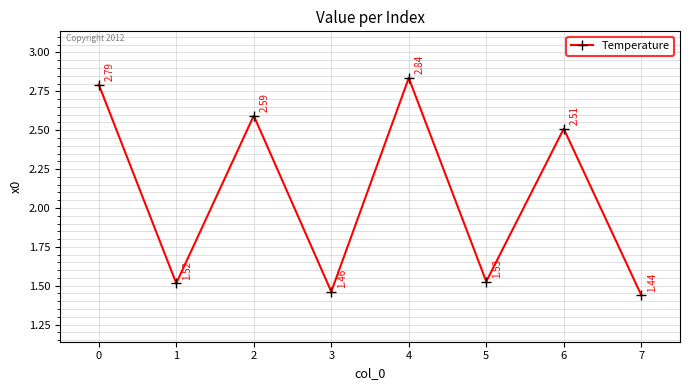

How many points are higher than both their immediate neighbors (excluding endpoints)?

3